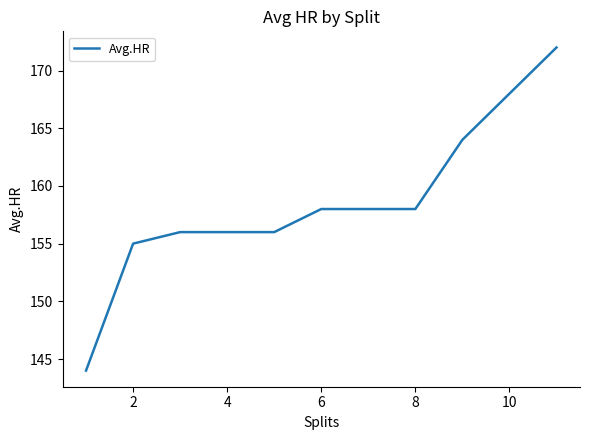

What is the difference between the second highest and minimum values?

24